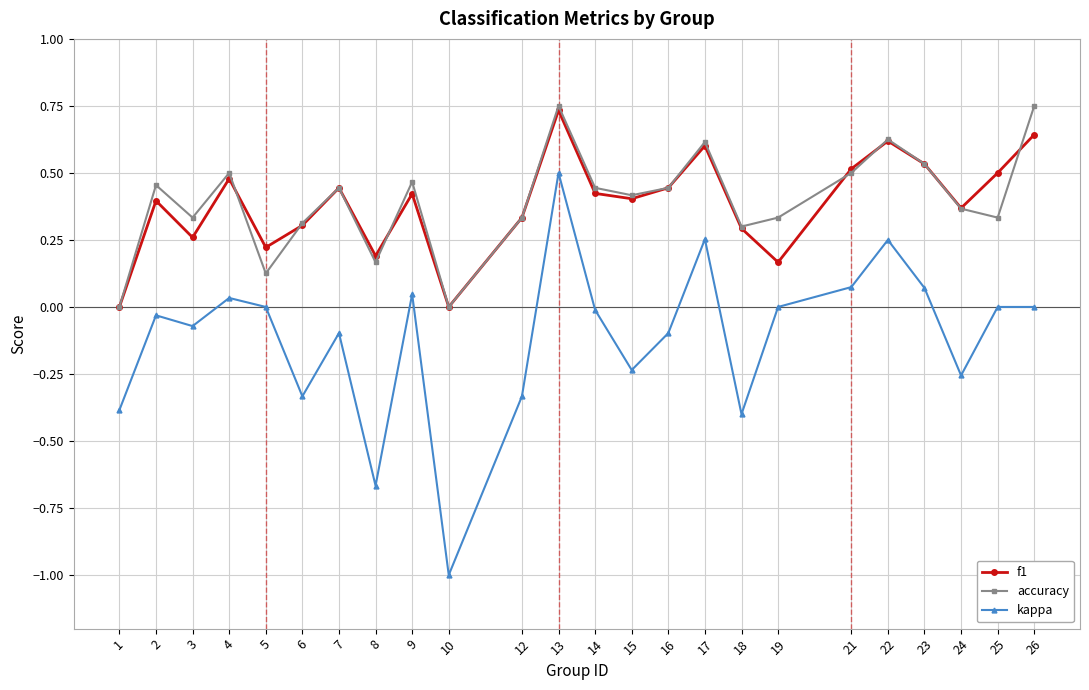

Which category has the highest value in the kappa series?

13